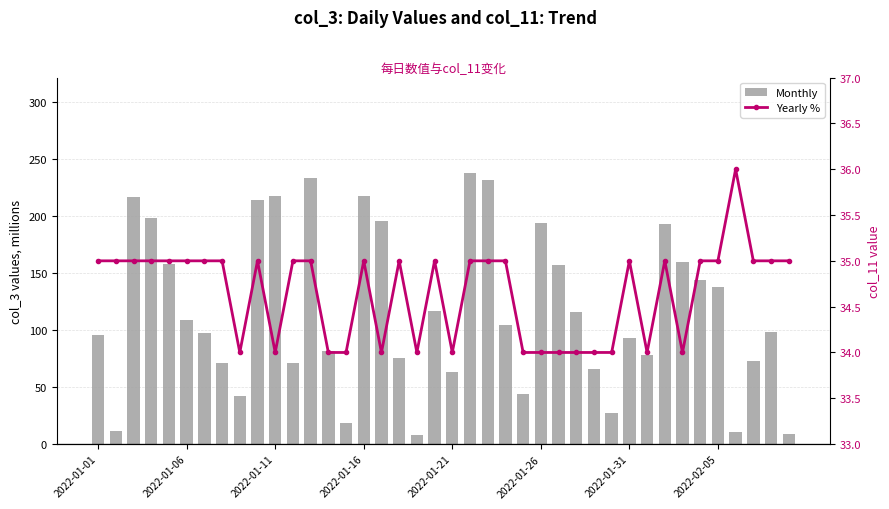

What is the smallest value displayed?

8.2